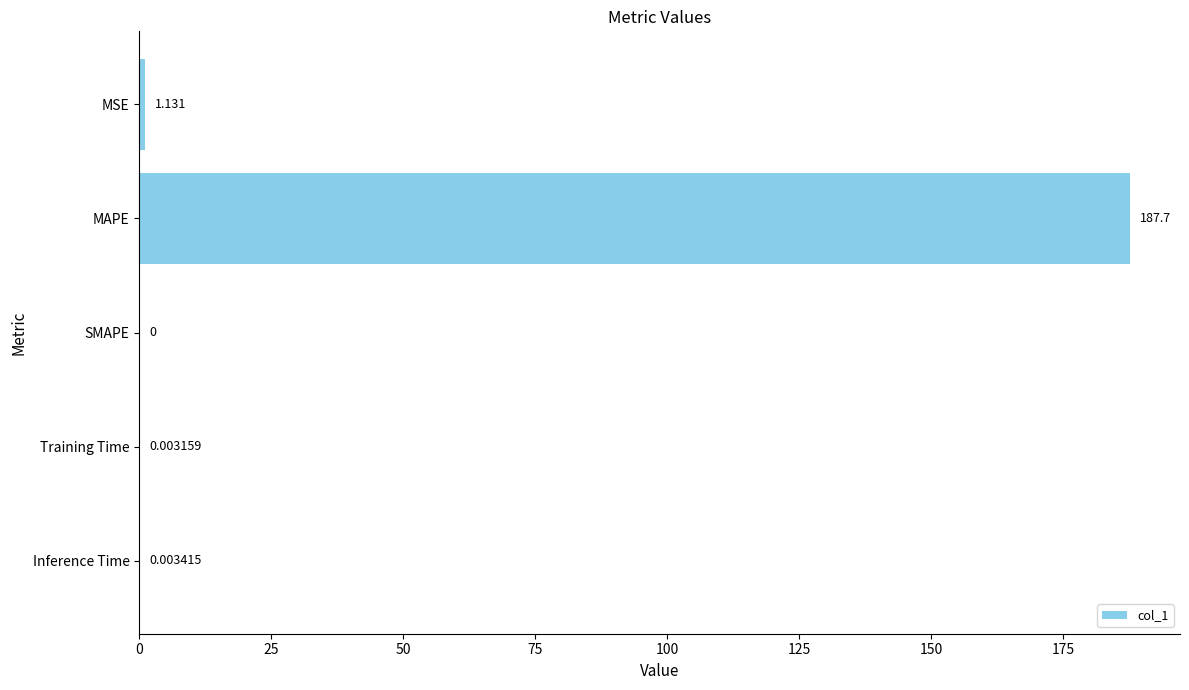

Between MAPE and SMAPE, which is larger?

MAPE